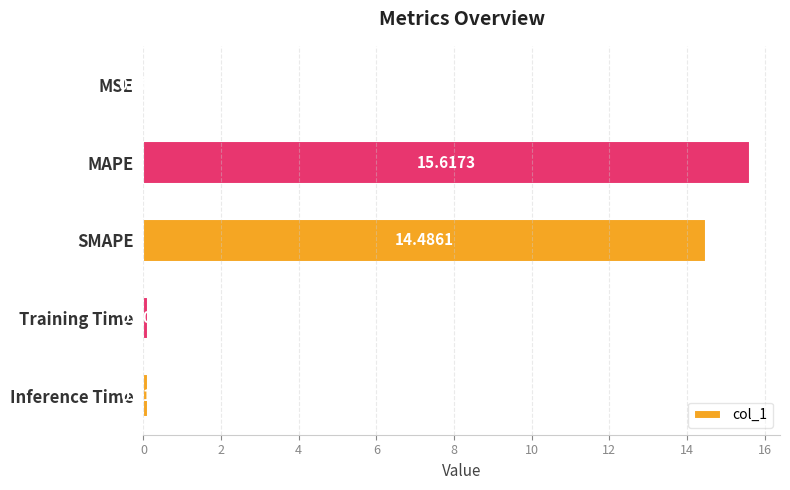

What is the sum of the values at MAPE and MSE?

15.6